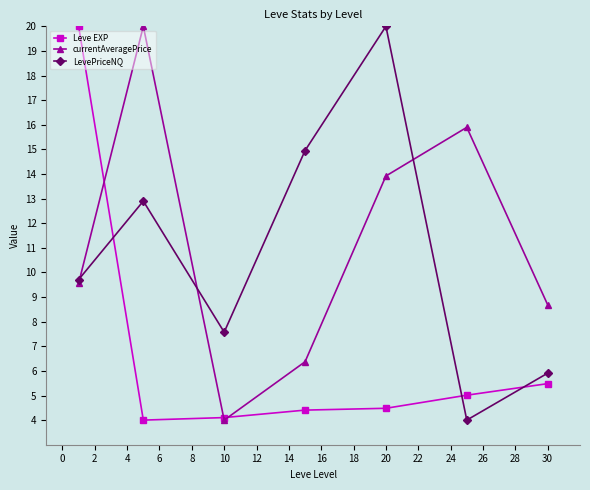

What is the value of the LevePriceNQ point at the 3rd from the left?

7.6